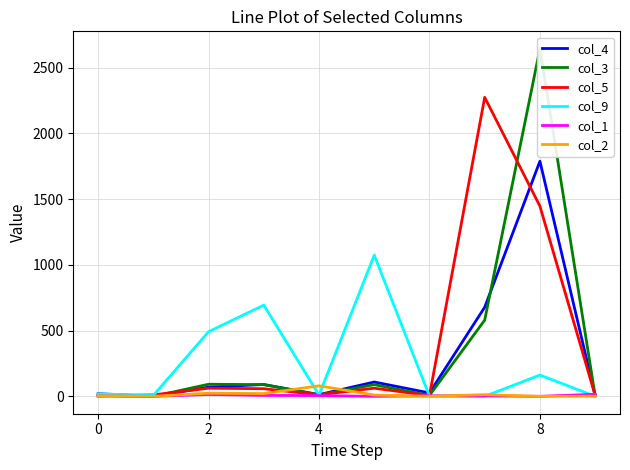

The value of col_2 at 6 is 0. True or false?

True